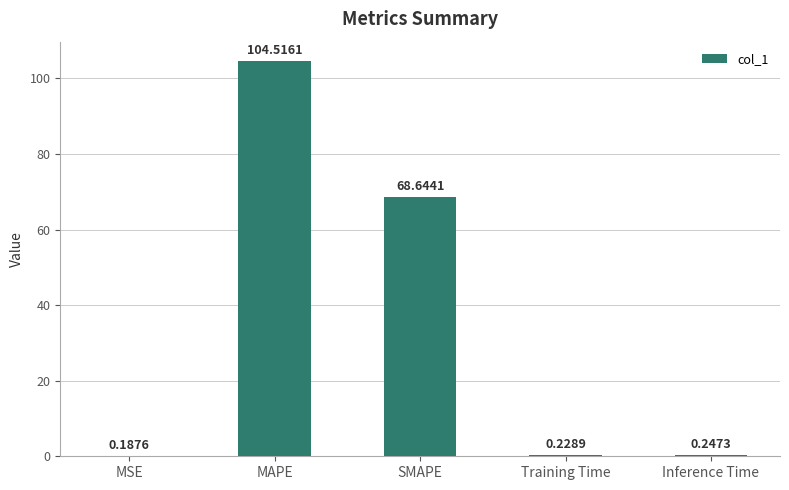

What is the sum of all values?

173.8